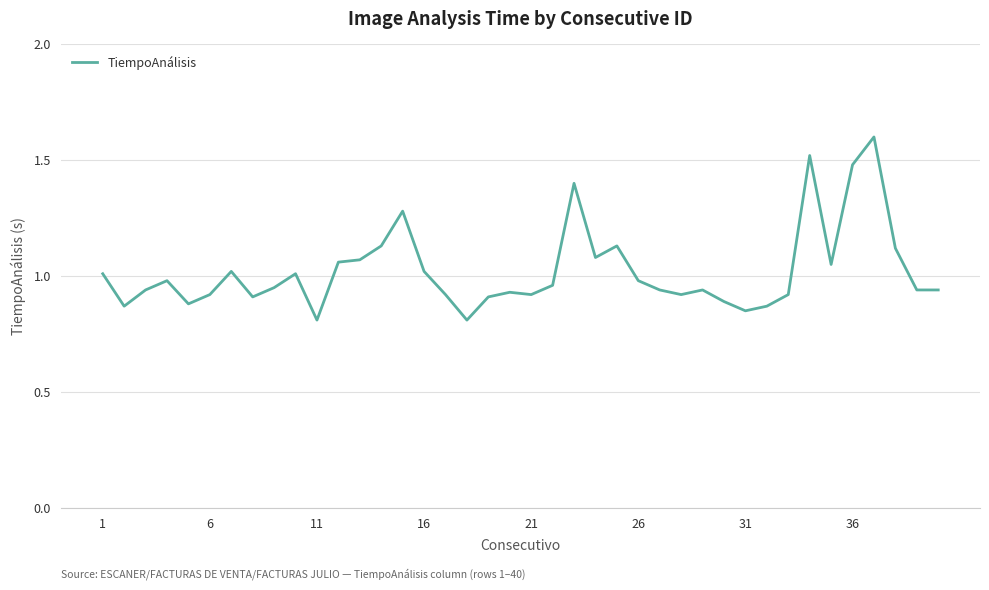

What is the maximum value shown in the chart?

1.6